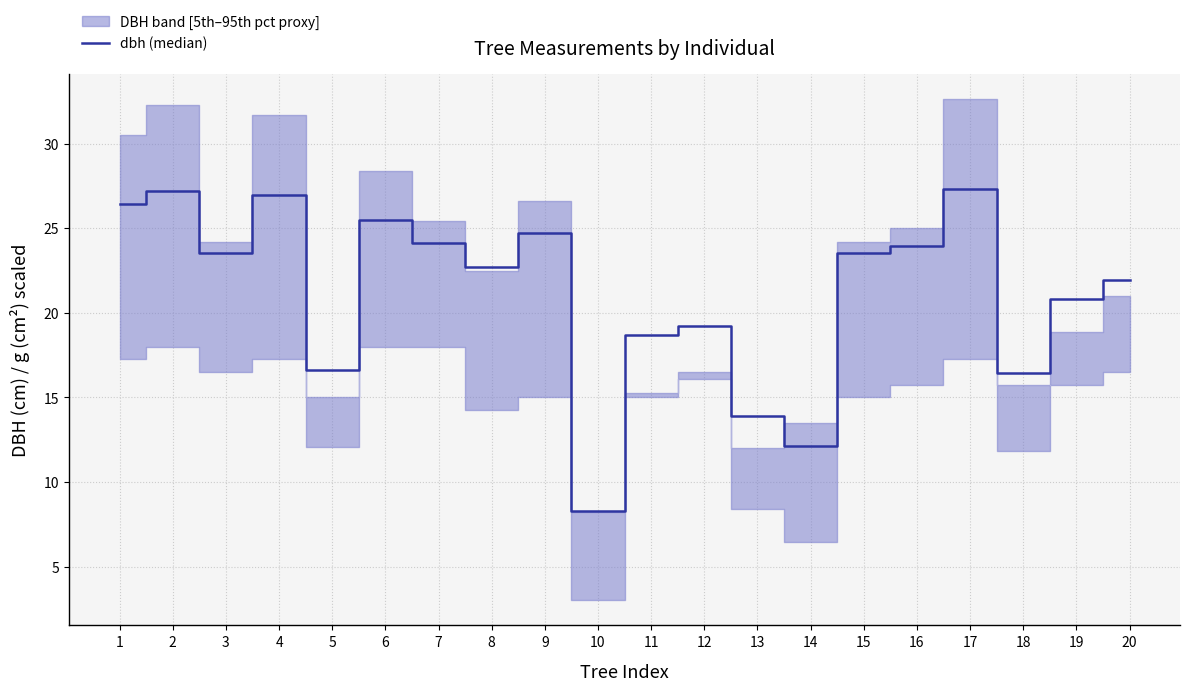

At which category does the chart reach its peak across all series?

17